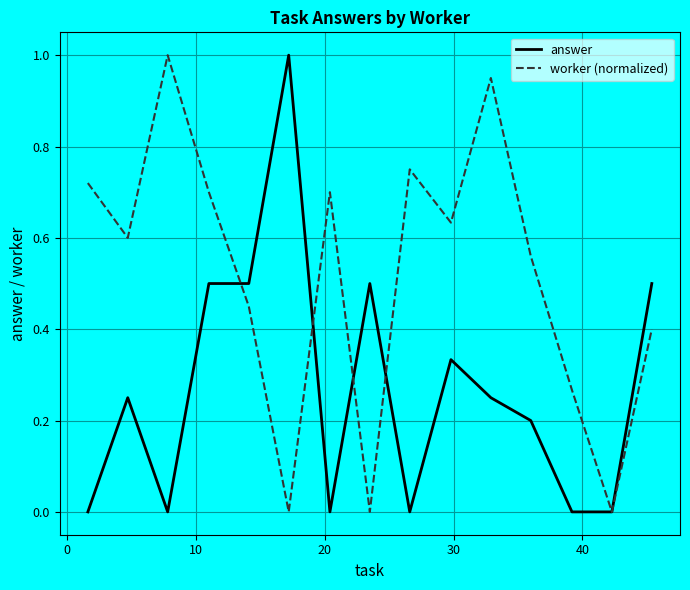

List the series in order of their overall mean, highest first.

worker (normalized), answer